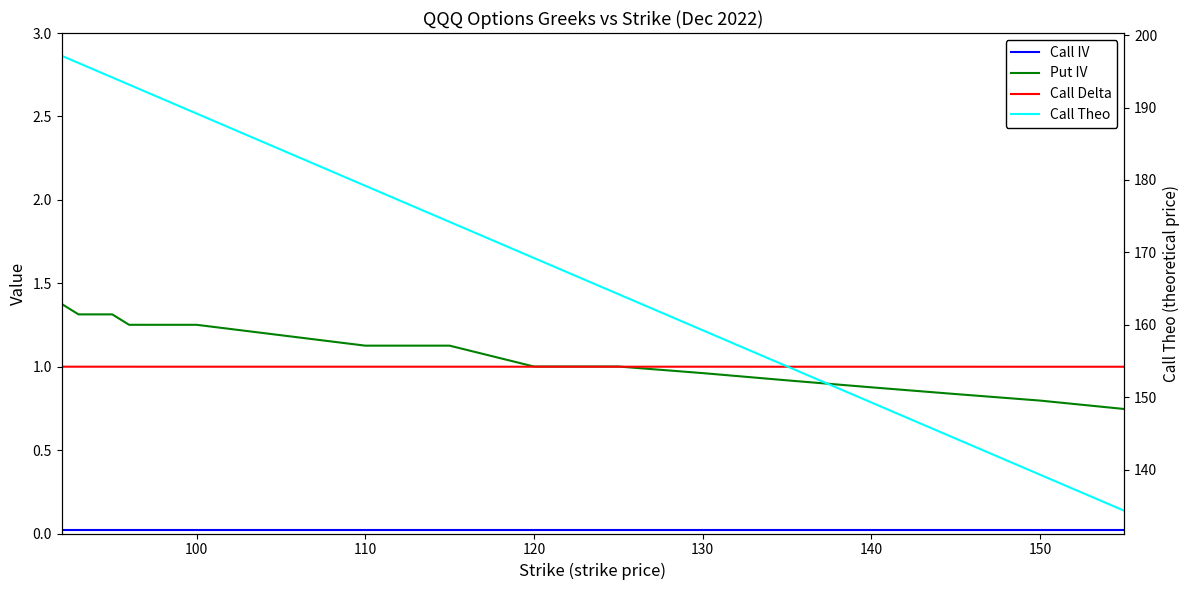

How many lines are shown in the chart?

4